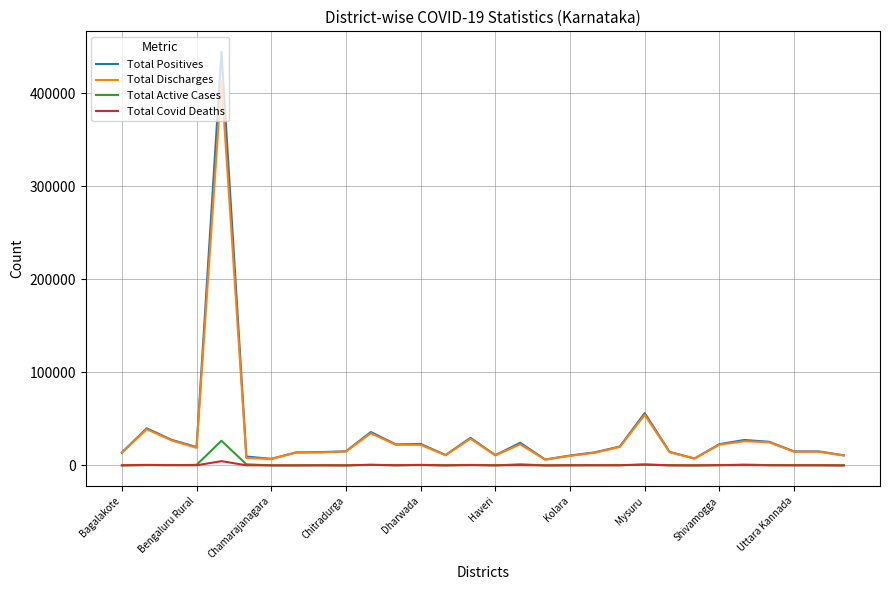

What is the greatest value displayed?

444244